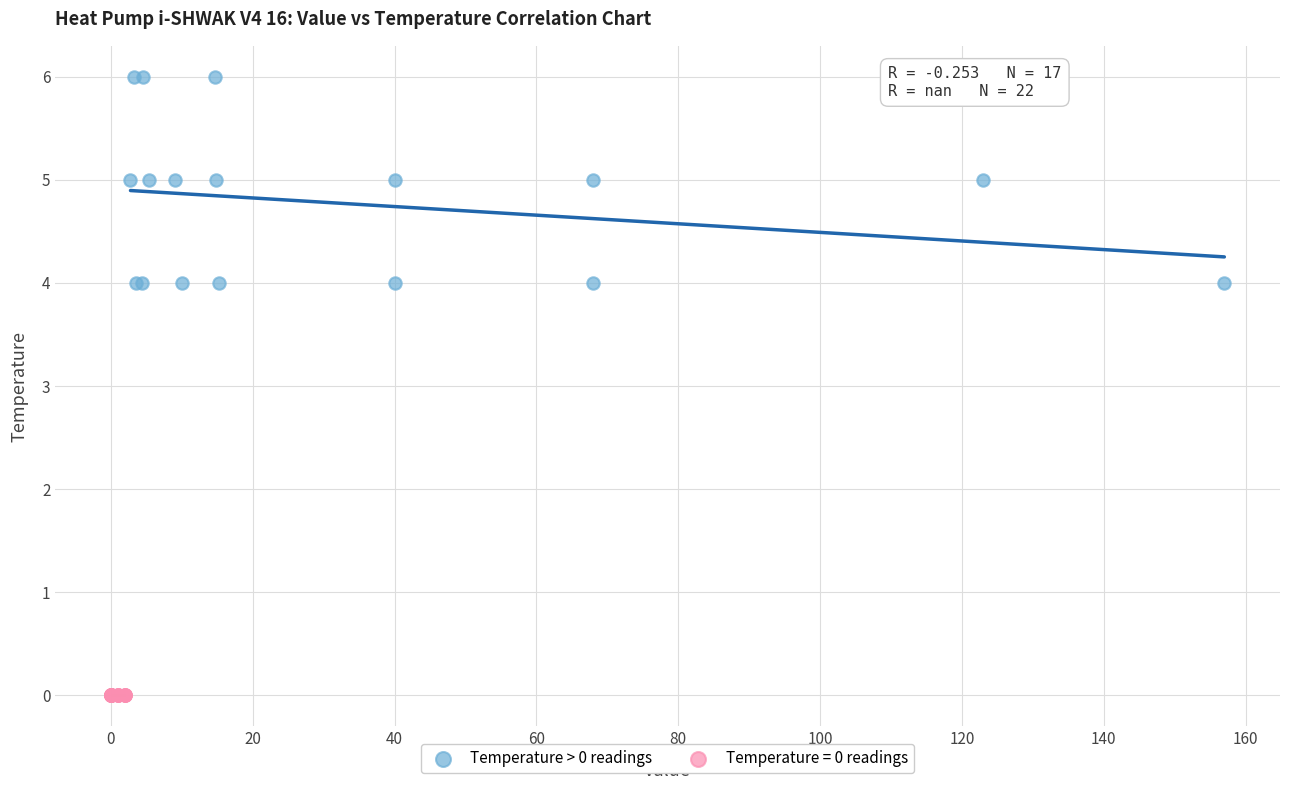

Which series contains the lowest Y value?

Temperature = 0 readings